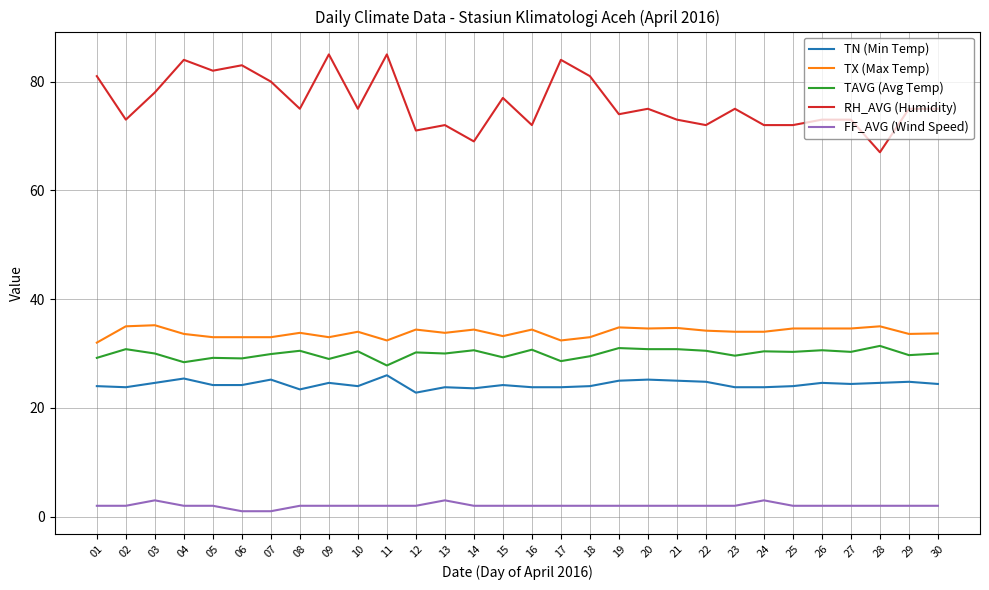

List the series in order of their peak value, highest first.

RH_AVG (Humidity), TX (Max Temp), TAVG (Avg Temp), TN (Min Temp), FF_AVG (Wind Speed)